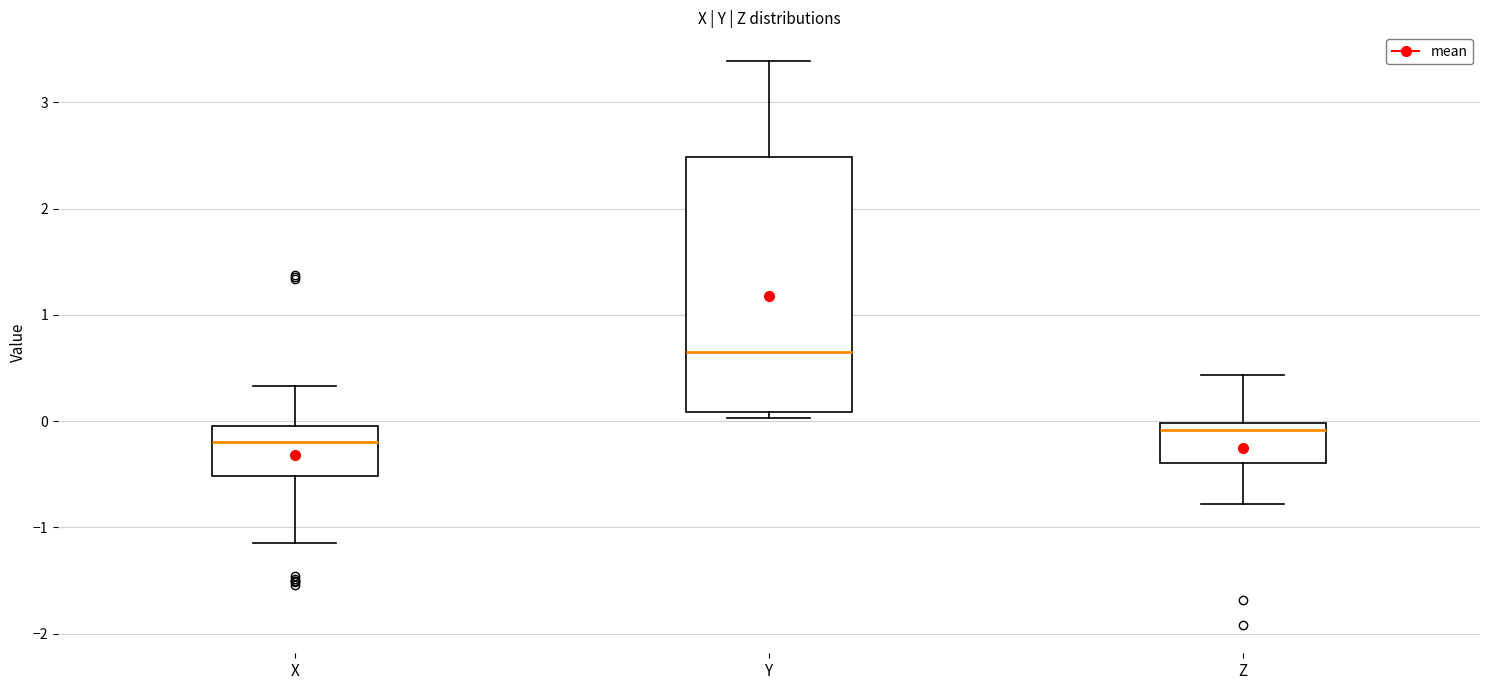

Which box's median line is the highest?

Y